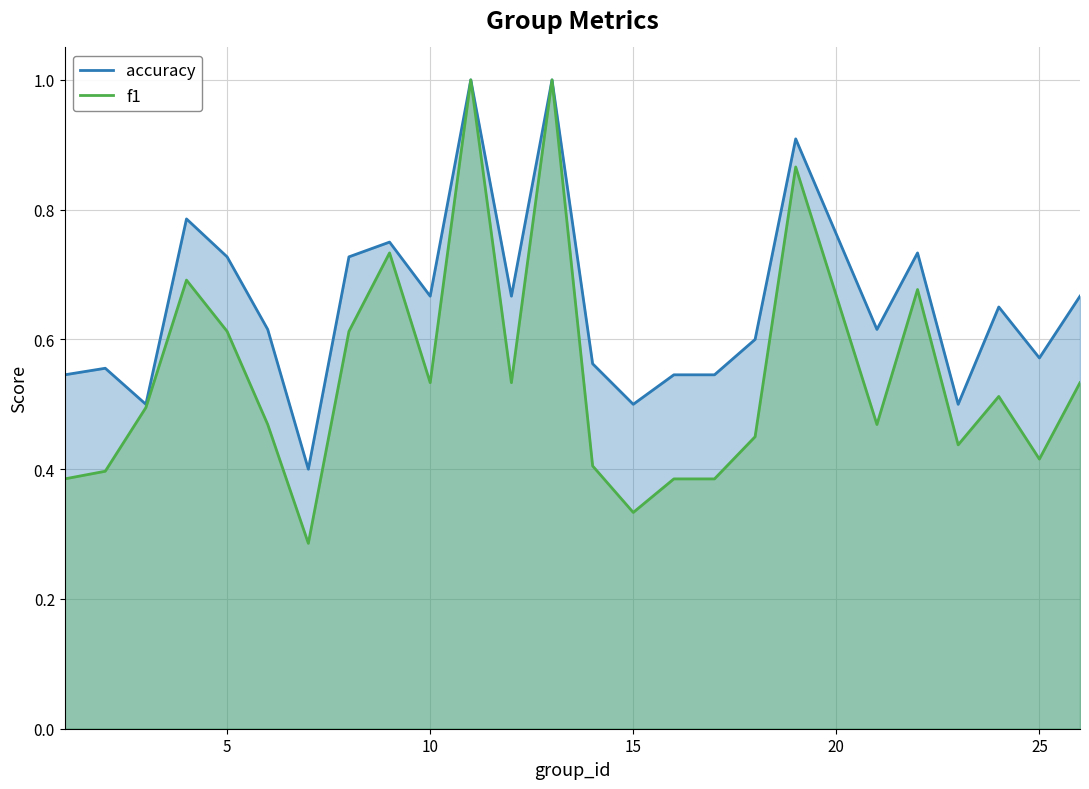

What is the difference between the accuracy values at 4 and 1?

0.2